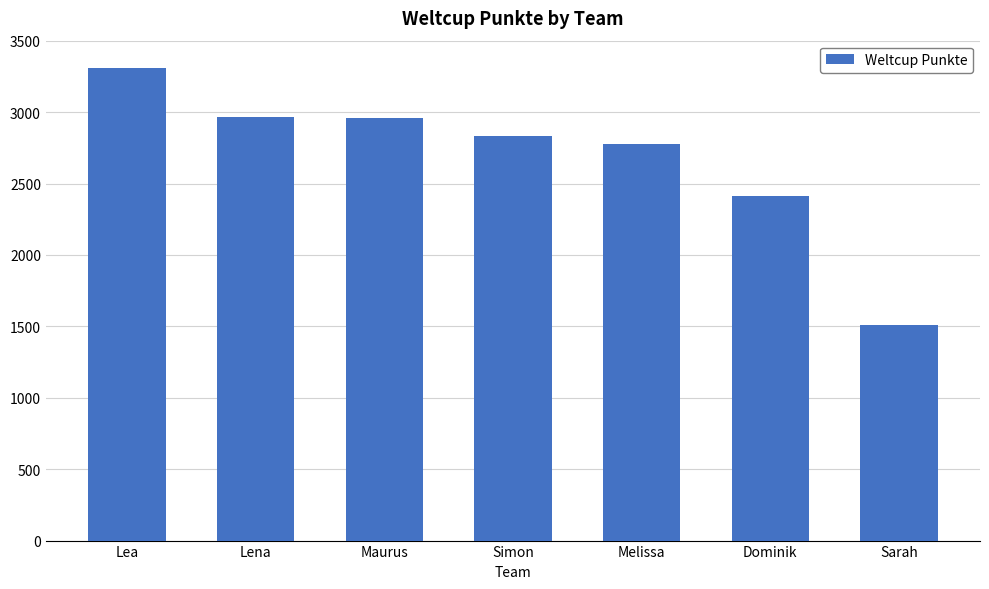

What is the ratio of the value at Melissa to the value at Sarah?

1.8